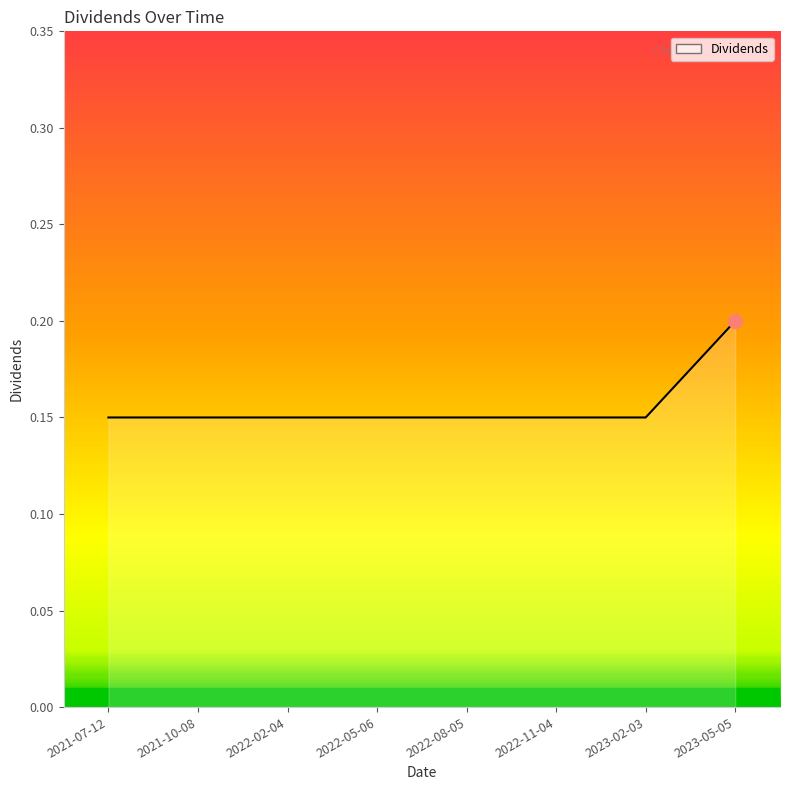

How many values are between 0 and 1?

8